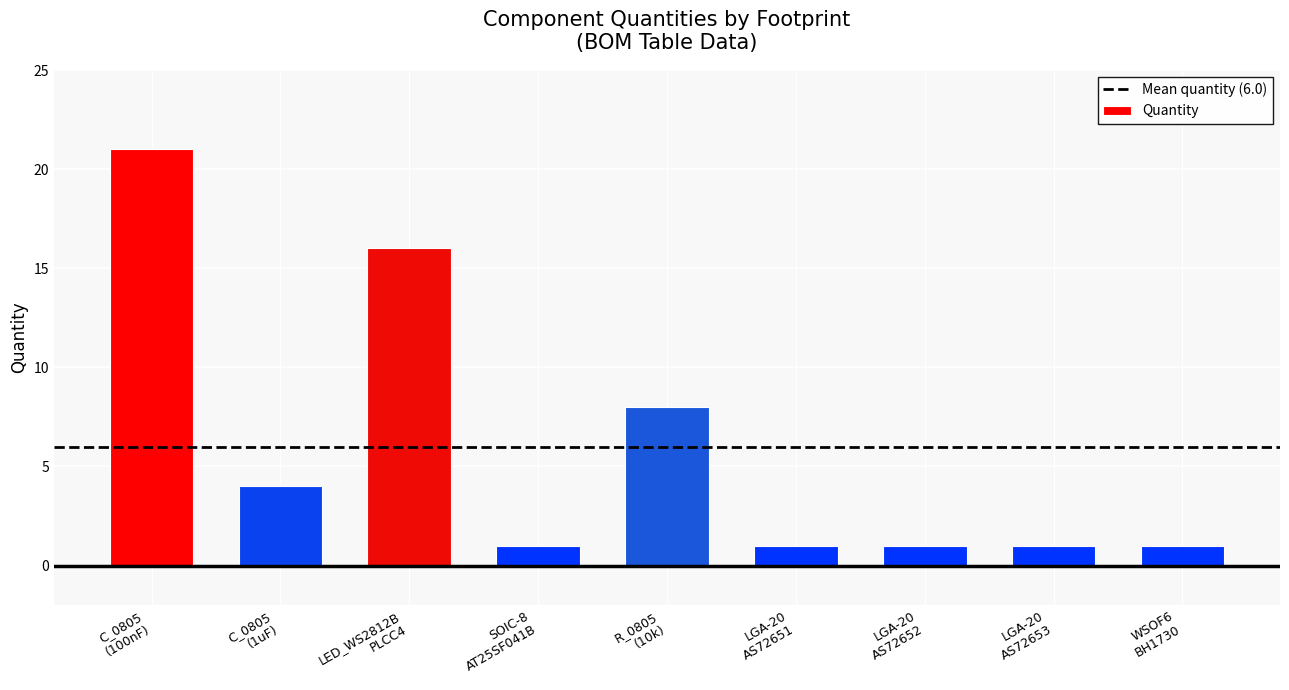

What is the difference between the values at C_0805
(1uF) and SOIC-8
AT25SF041B?

3